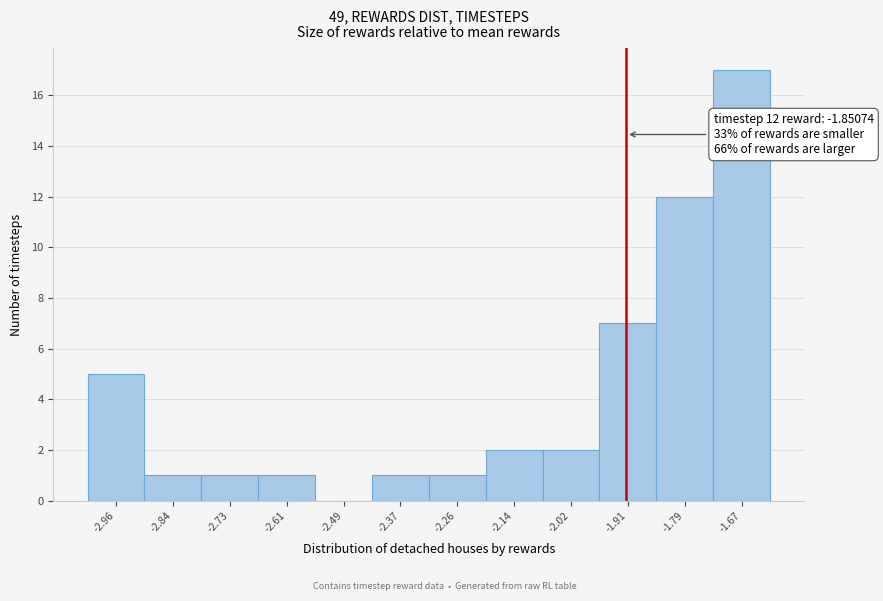

Reading left to right, extract all data points from this chart.

-2.96=5	-2.84=1	-2.73=1	-2.61=1	-2.49=0	-2.37=1	-2.26=1	-2.14=2	-2.02=2	-1.91=7	-1.79=12	-1.67=17